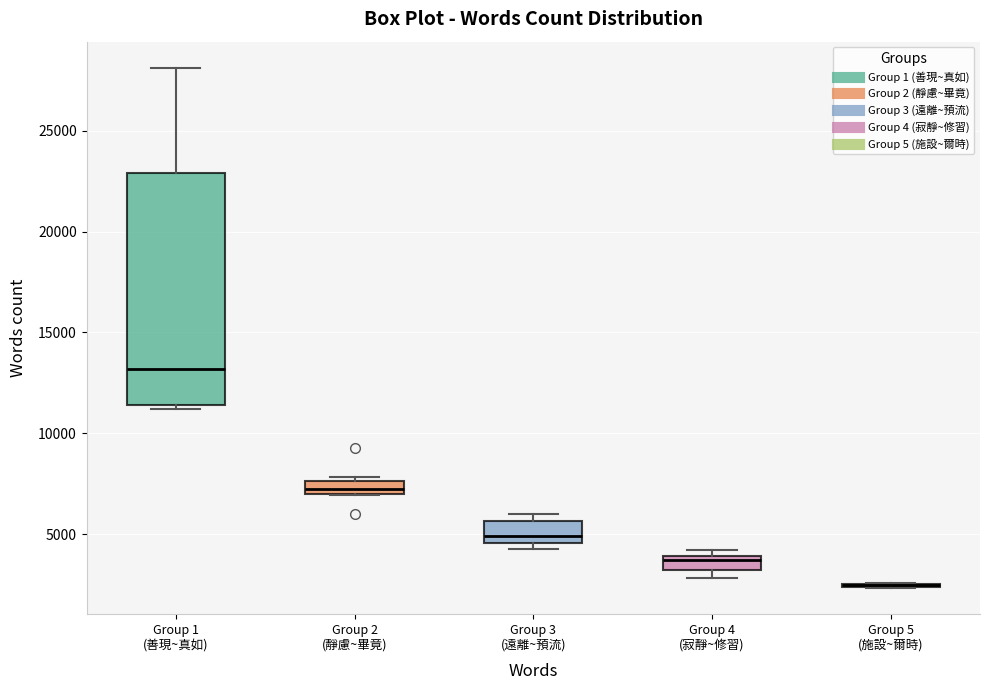

Comparing the boxes themselves (not the whiskers), which one is the tallest?

Group 1 (善現~真如)